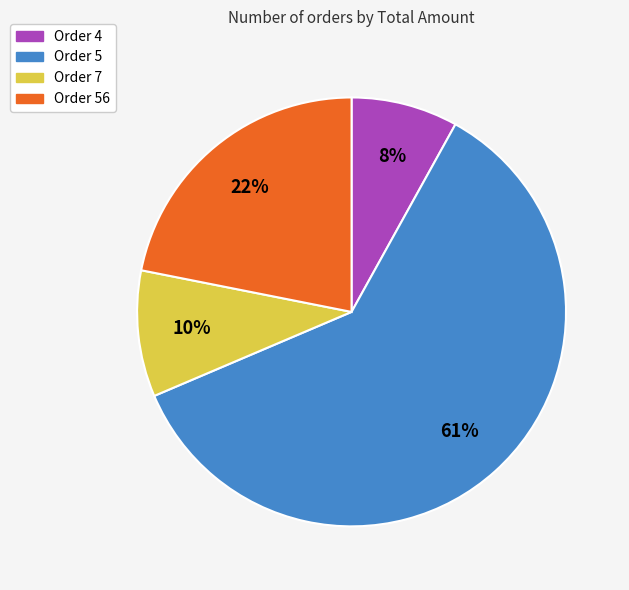

How many slices are in this pie chart?

4